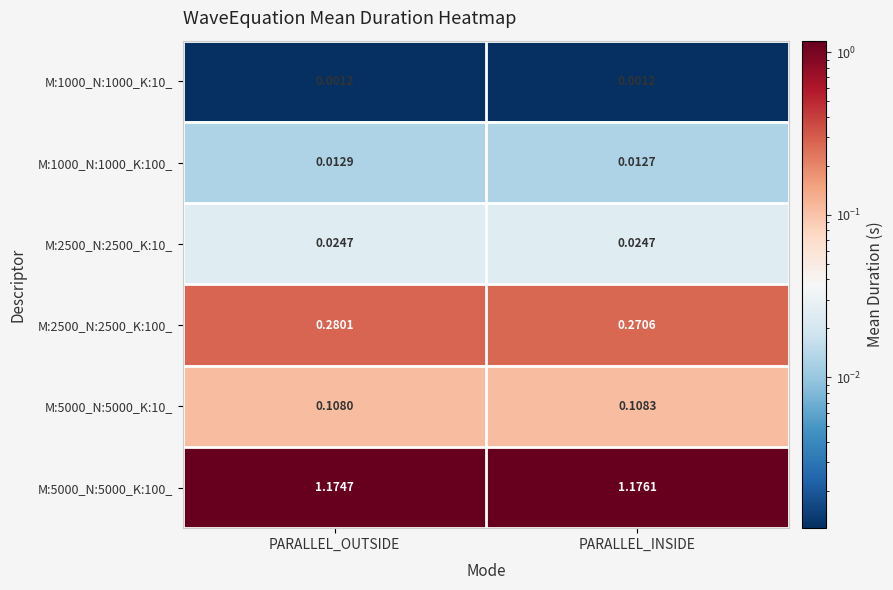

Which label corresponds to the largest value in the chart?

PARALLEL_INSIDE